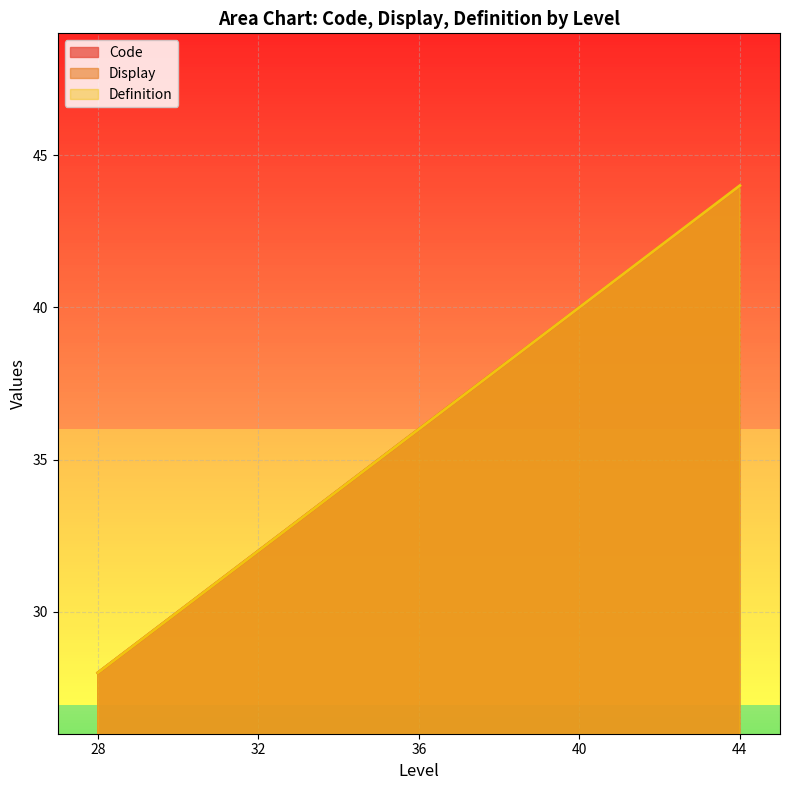

Count the Definition values in the range 32 to 40.

3